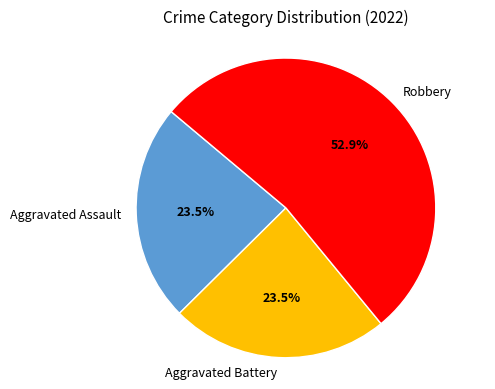

How many segments does this pie chart have?

3